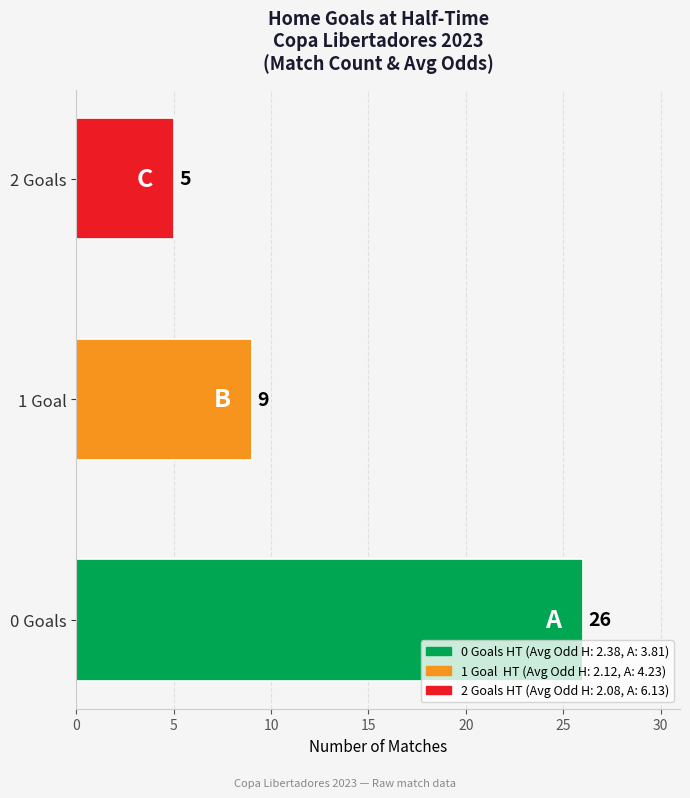

Which has a higher value, 2 Goals or 1 Goal?

1 Goal